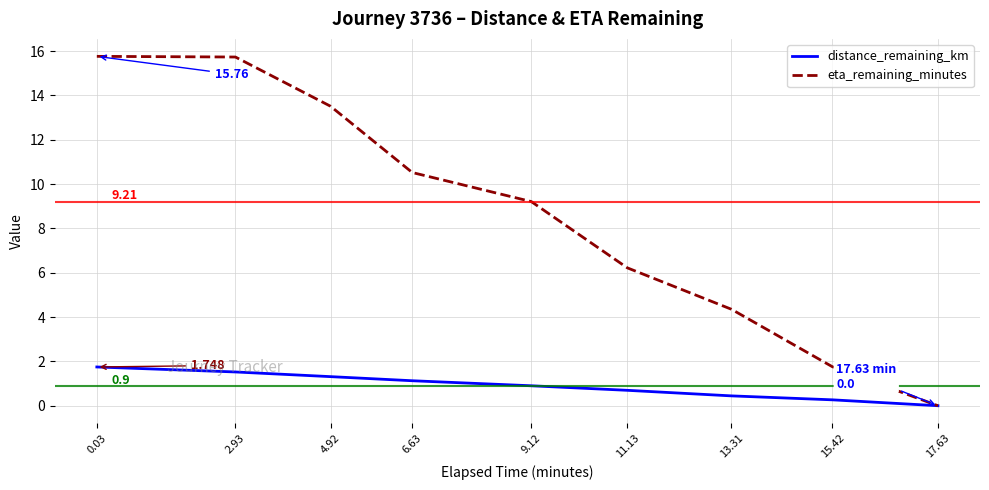

At 11.13, list the series in order from largest to smallest.

eta_remaining_minutes, distance_remaining_km